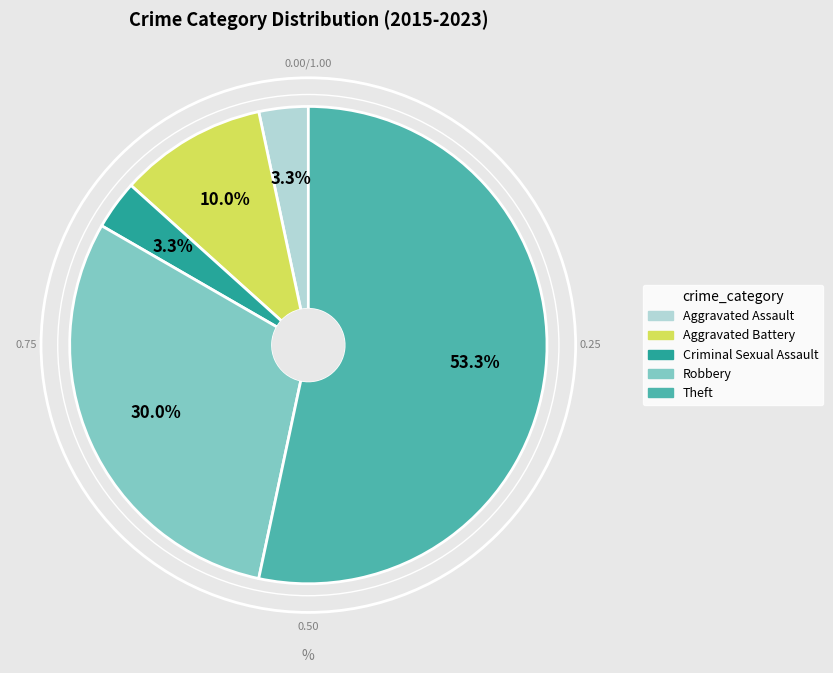

Does any single category account for the majority?

Yes